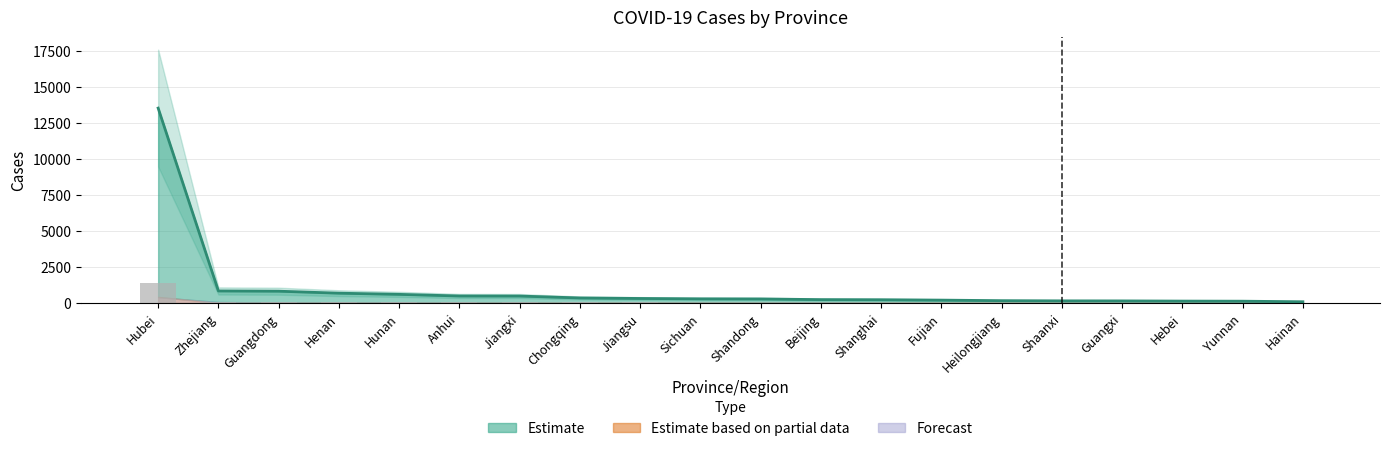

What is the difference between the Confirmed values at Shandong and Heilongjiang?

120.0